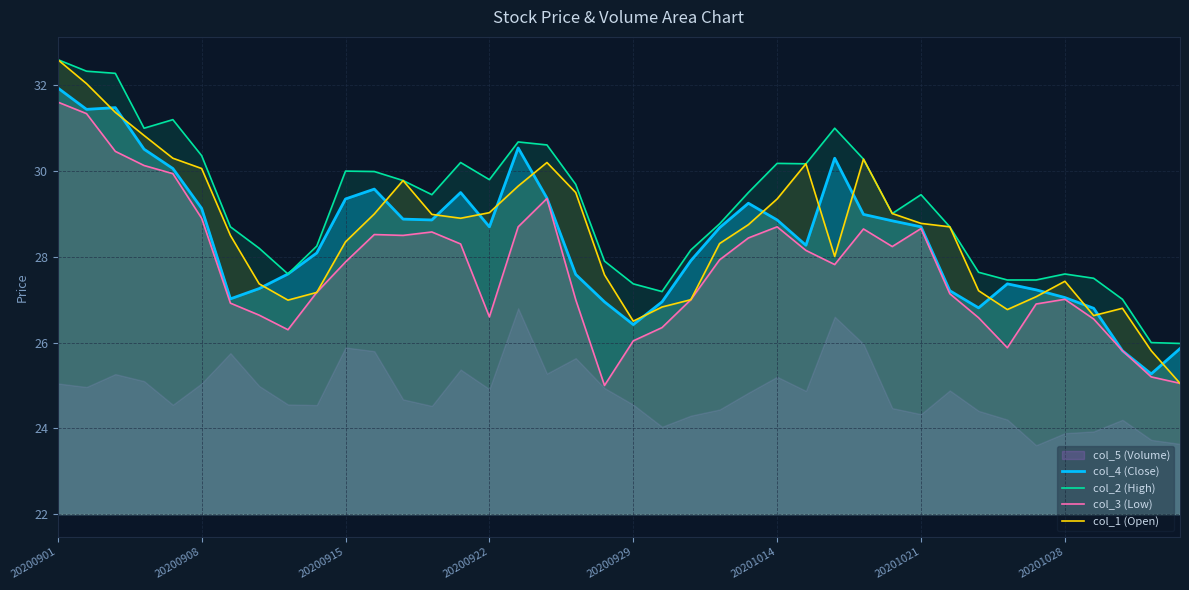

How many values in the col_4 (Close) series are below 28?

17